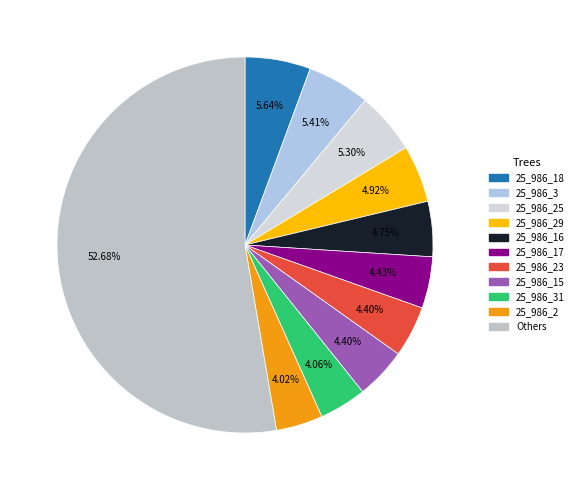

Combined, do 25_986_31 and 25_986_29 account for over 50%?

No